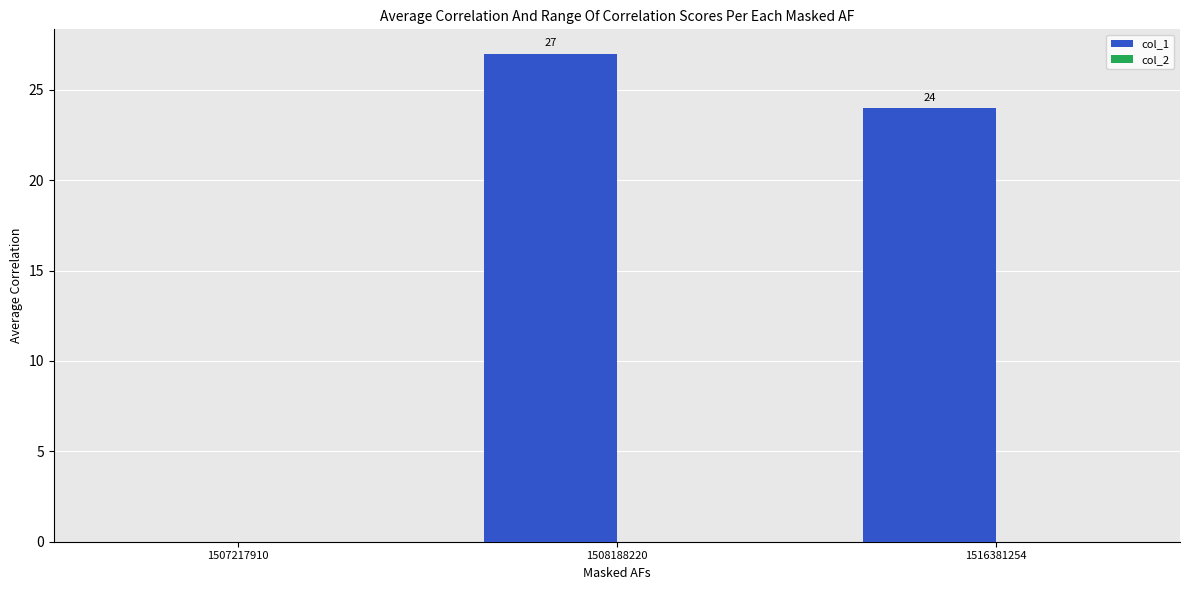

At which label does the data first exceed 24?

1508188220